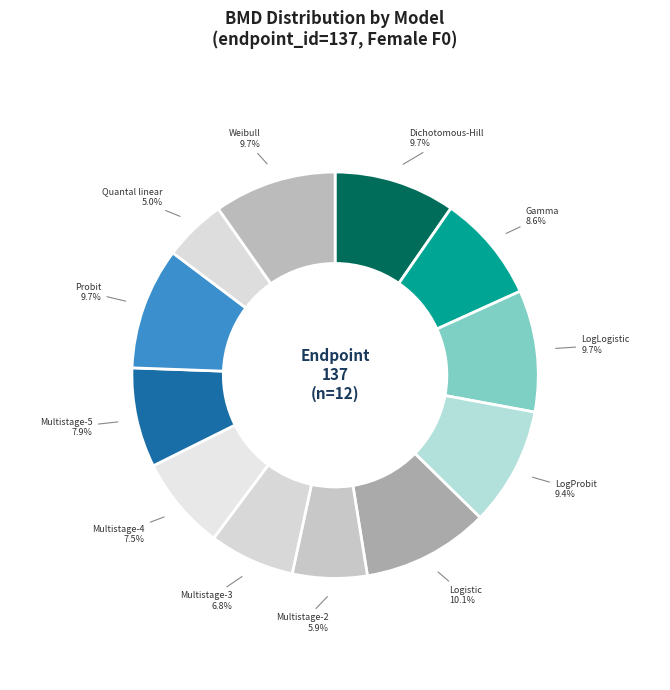

Is the sum of LogProbit and Quantal linear greater than half?

No